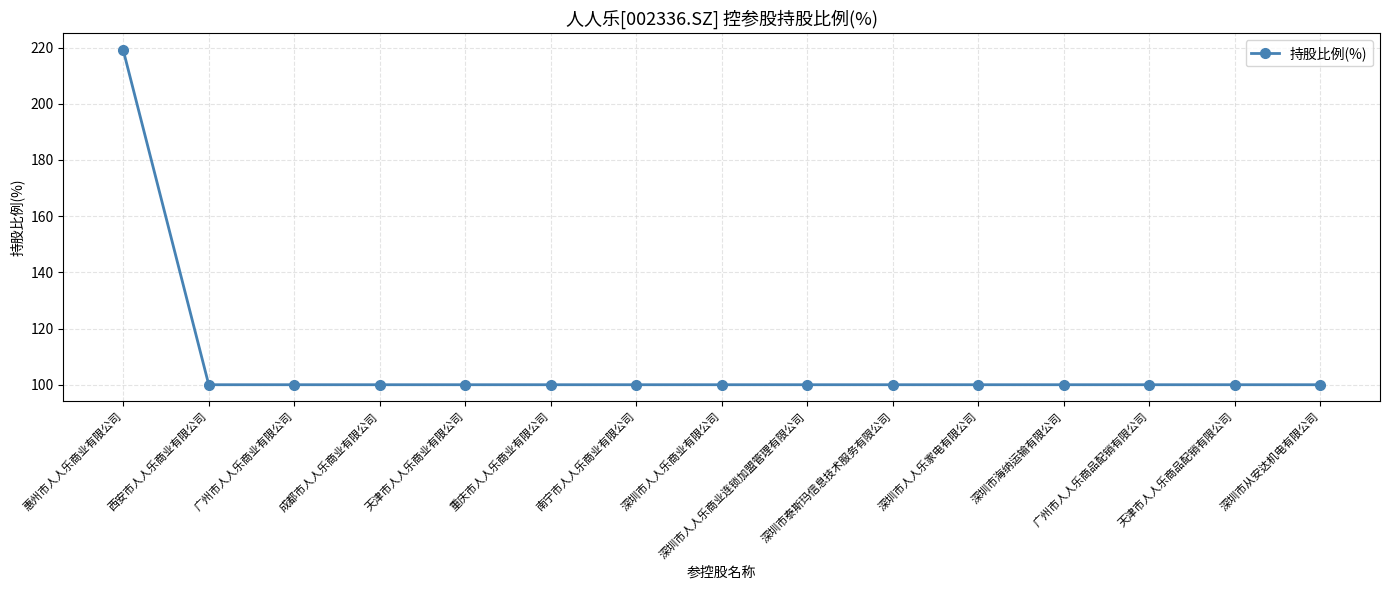

What is the value of the 5th point from the left?

100.0